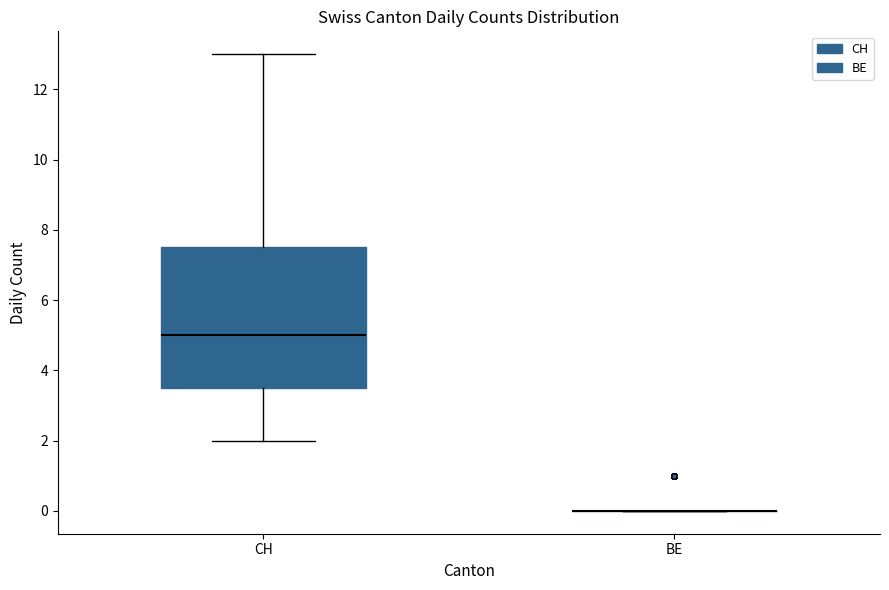

Reading left to right, transcribe this box plot: for each box, give where its median line is, the range the box spans, and where its two whiskers end, as read against the y-axis. The values are not printed on the chart, so give them approximately, as read against the axis.

CH: median 5.0, box 3.6 to 7.6, whiskers 2.0 to 13.0
BE: box collapsed to a line at 0.0, whiskers 0.0 to 0.0